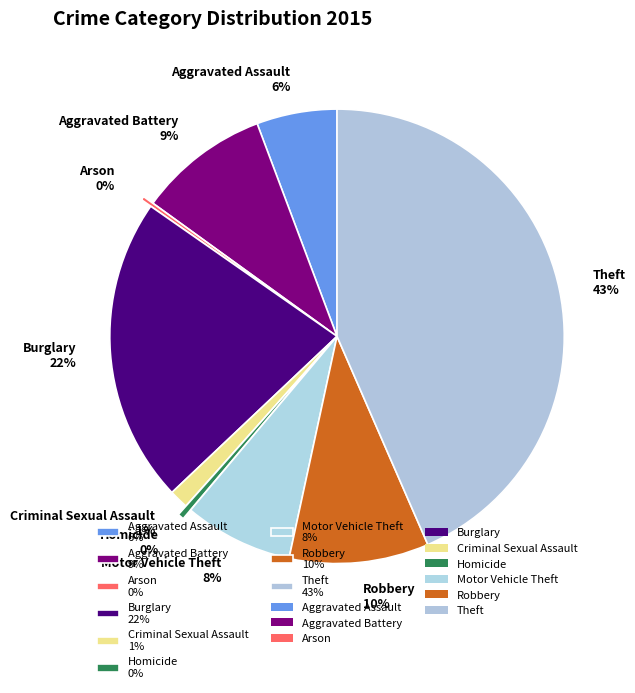

Which has a higher value, Robbery or Homicide?

Robbery